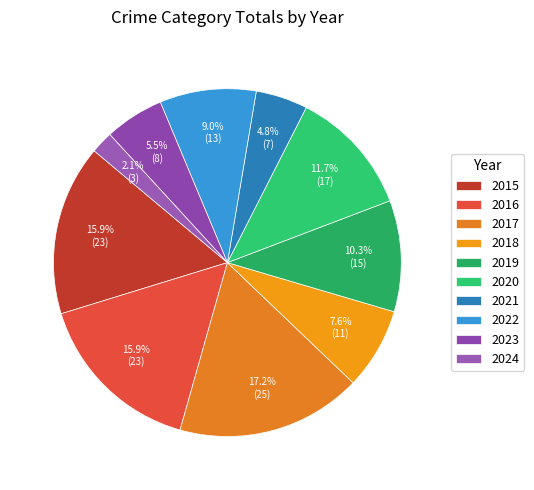

What percentage is the 2016 slice, to the nearest percent?

16%